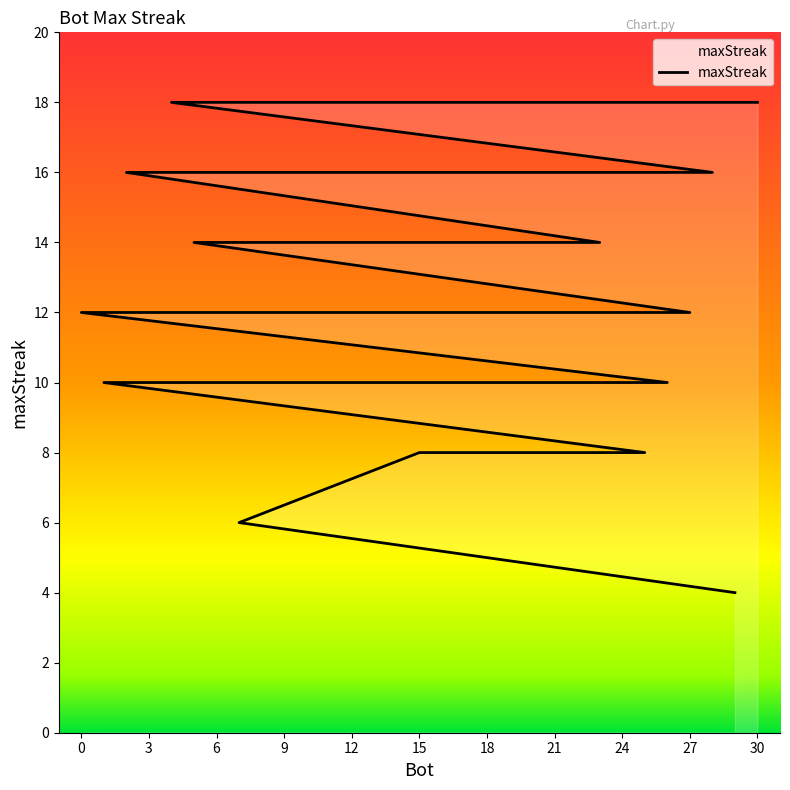

Is this an area chart (filled region under the line)?

No